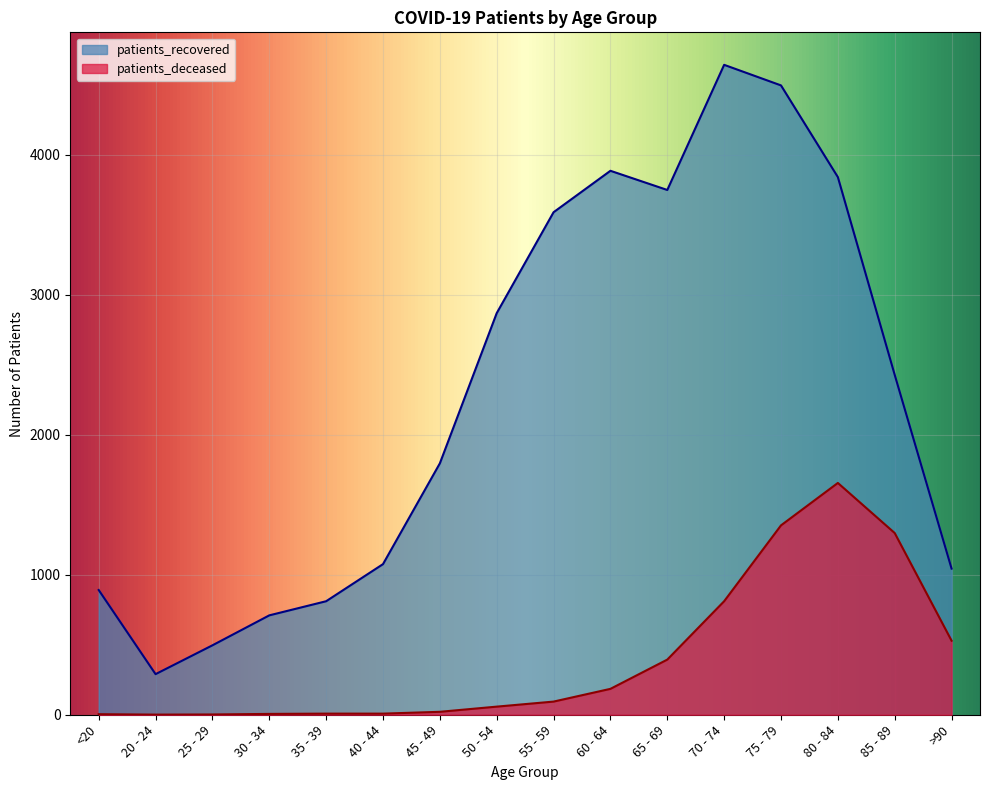

True or false: patients_deceased and patients_recovered intersect in this chart.

False